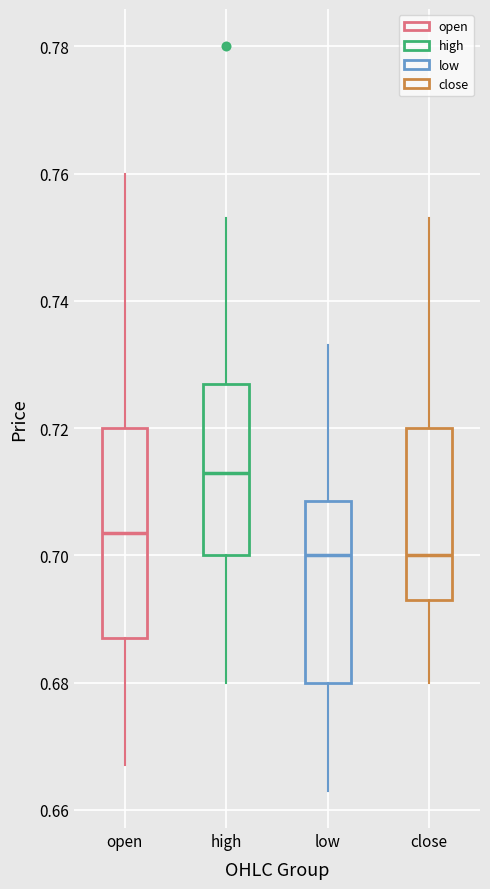

Where is the upper edge of the box for high on the y-axis? The values are not printed on the chart, so give them approximately, as read against the axis.

0.728